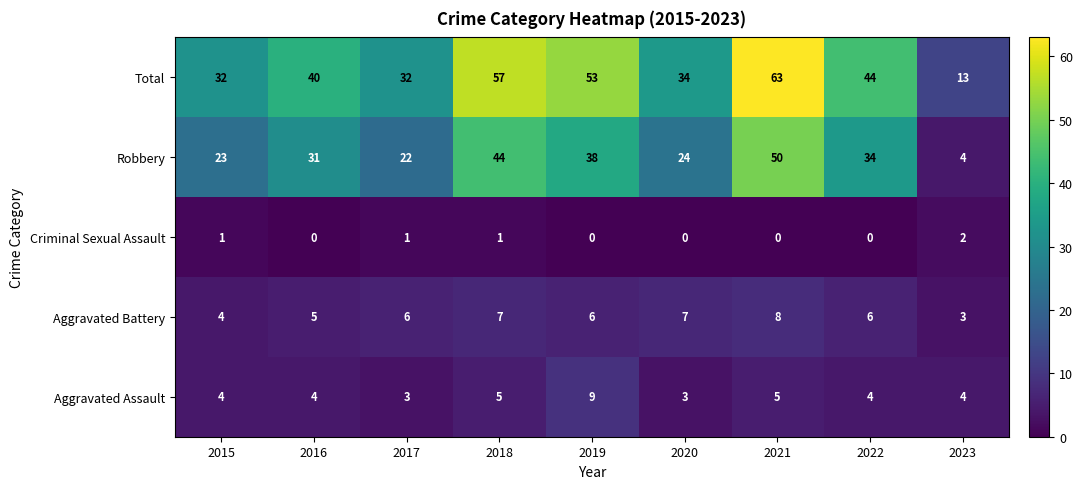

Read the Aggravated Battery value at 2016.

5